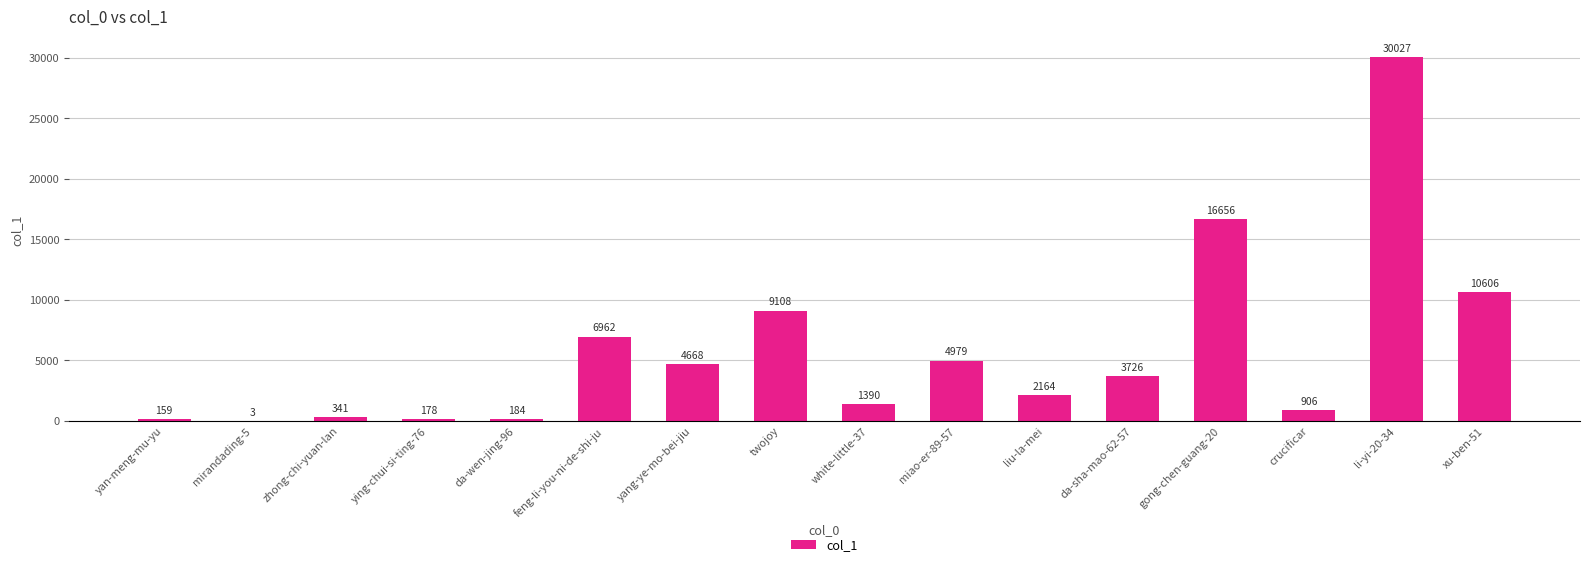

What is the change in value from mirandading-5 to liu-la-mei?

+2161